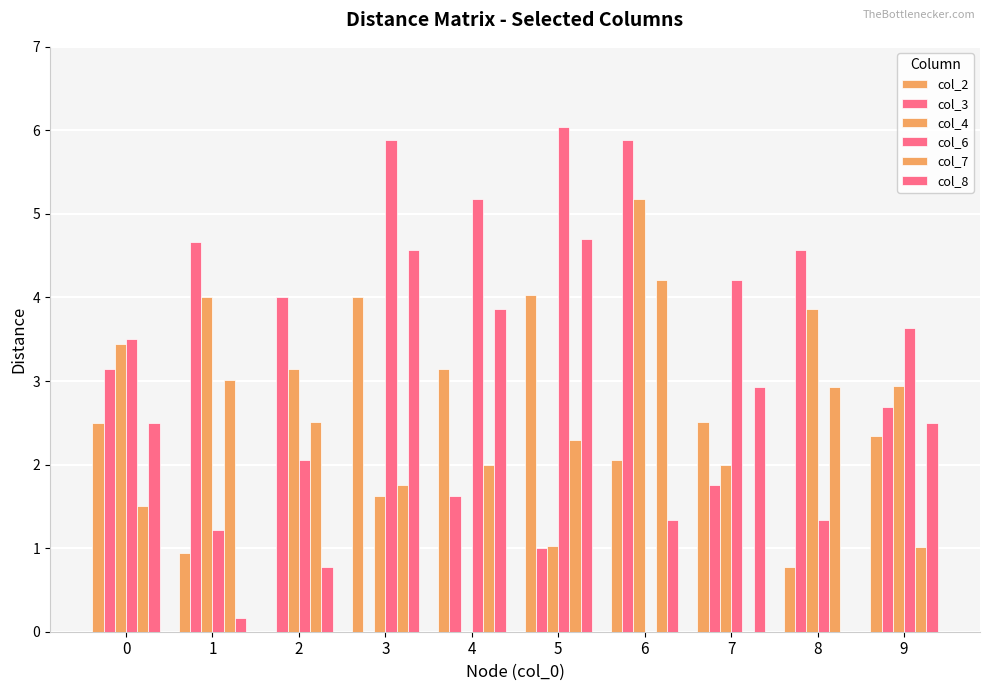

List the labels in order of col_2 value, smallest first.

2, 8, 1, 6, 9, 0, 7, 4, 3, 5